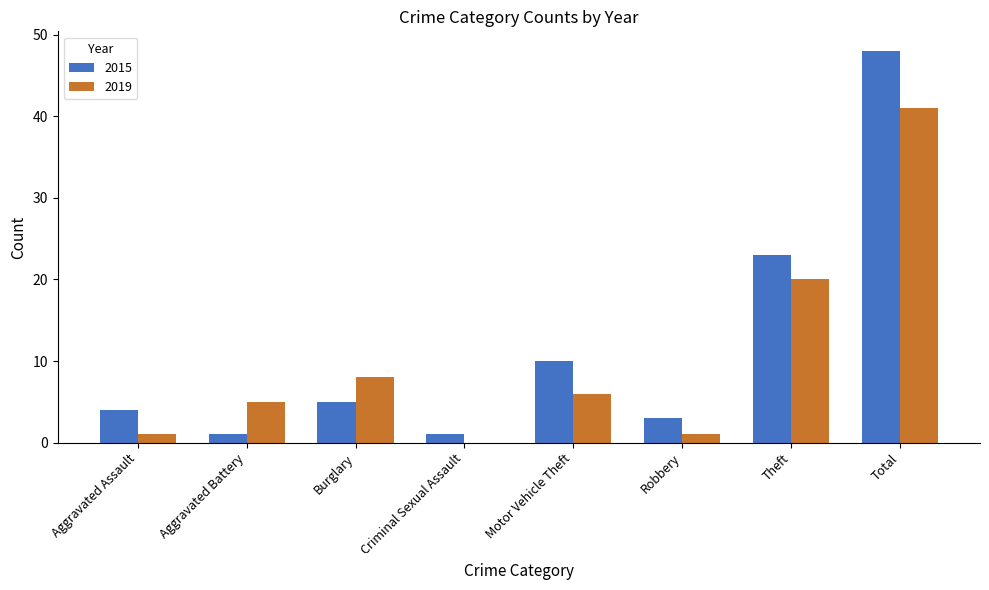

Between Aggravated Assault and Robbery, which series saw the biggest shift?

2015